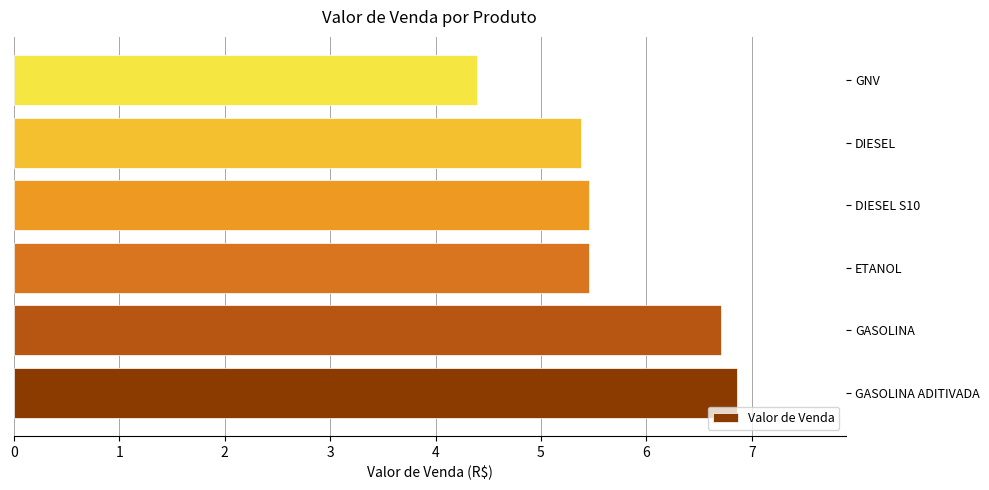

How many data points are above 5?

5